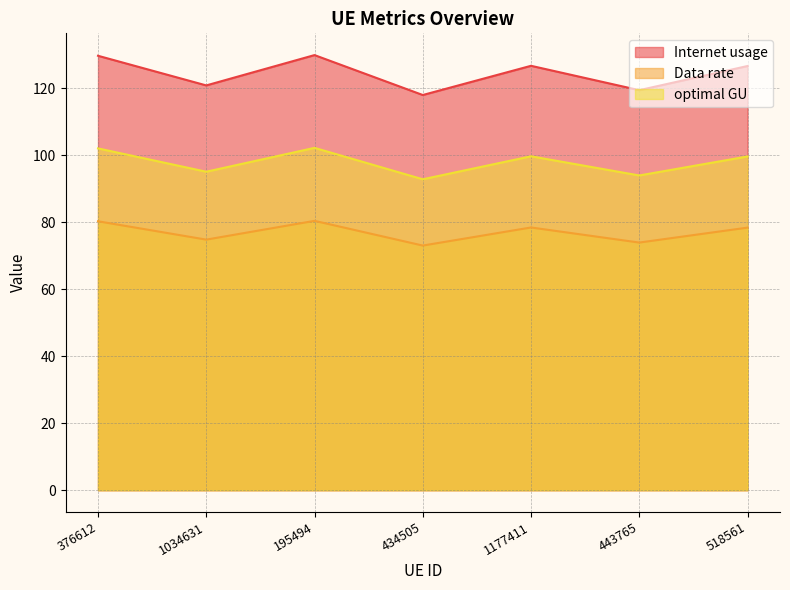

What is the minimum value for Internet usage?

118.0